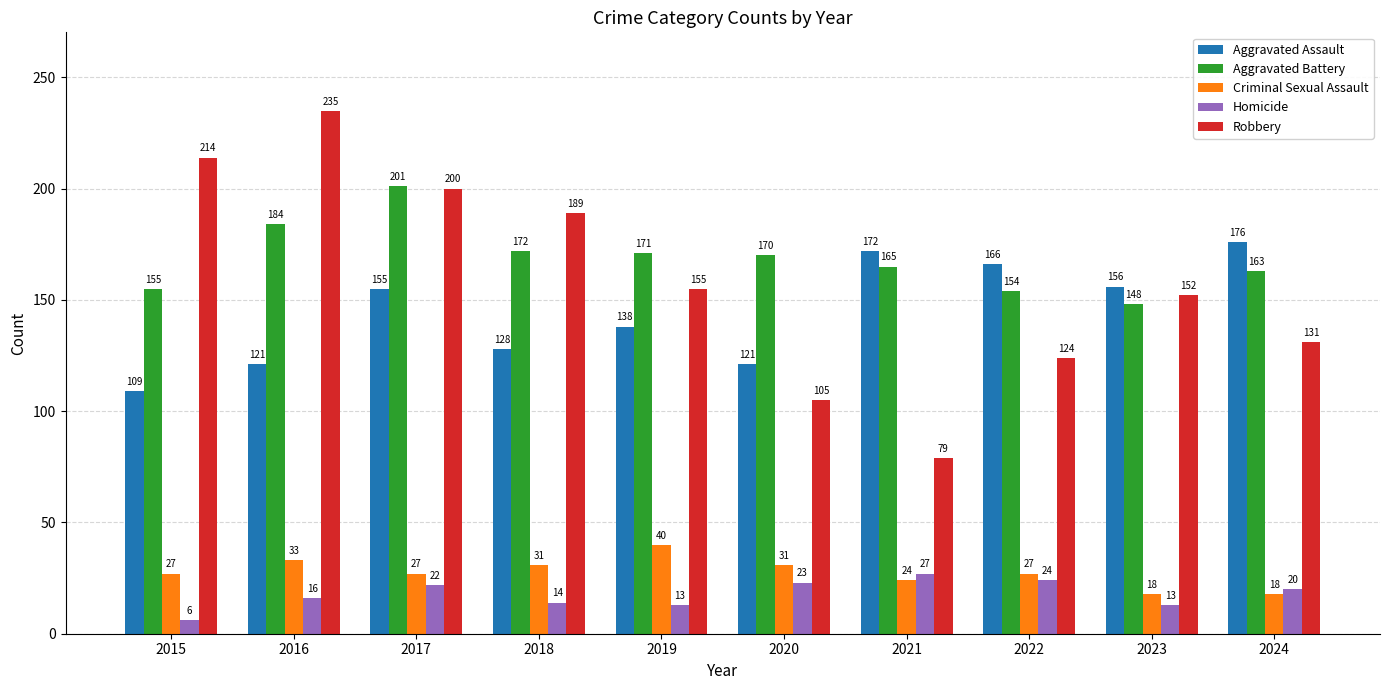

Does the chart contain any negative values?

No